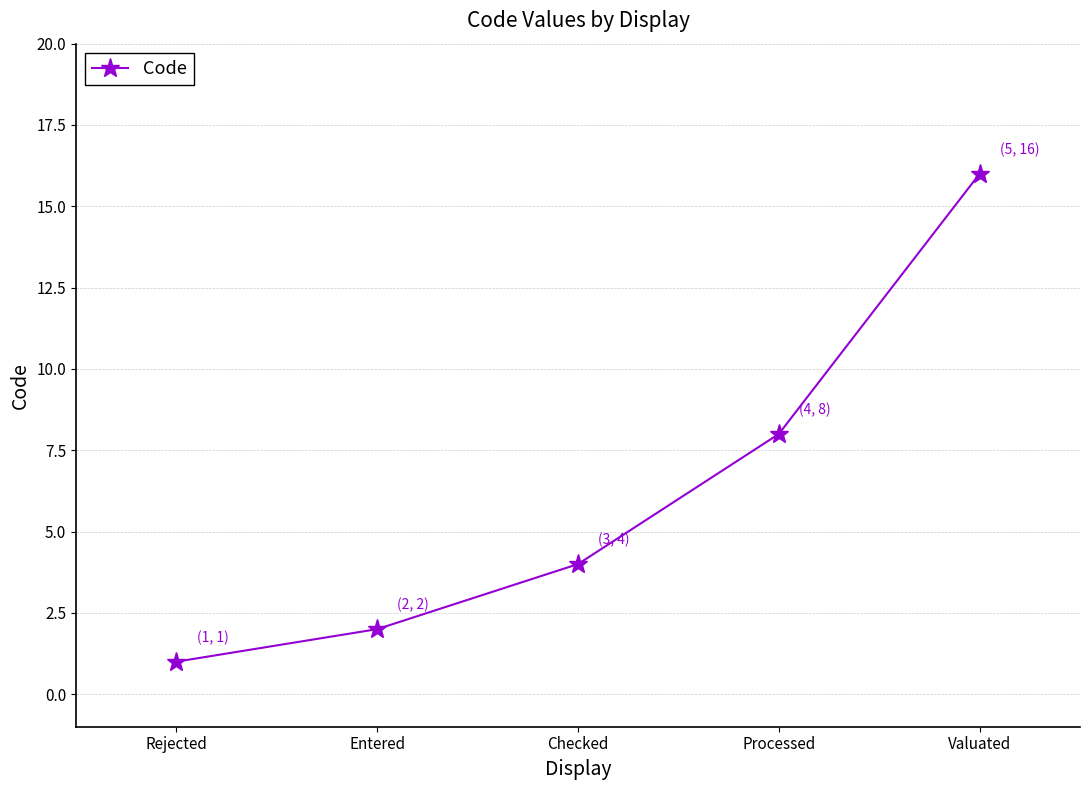

How many distinct data groups are displayed?

1